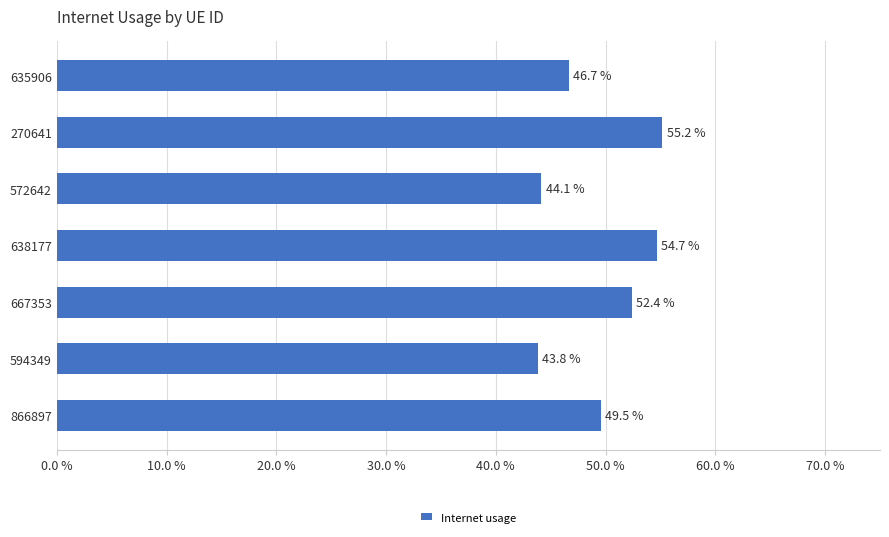

Does the chart contain any negative values?

No